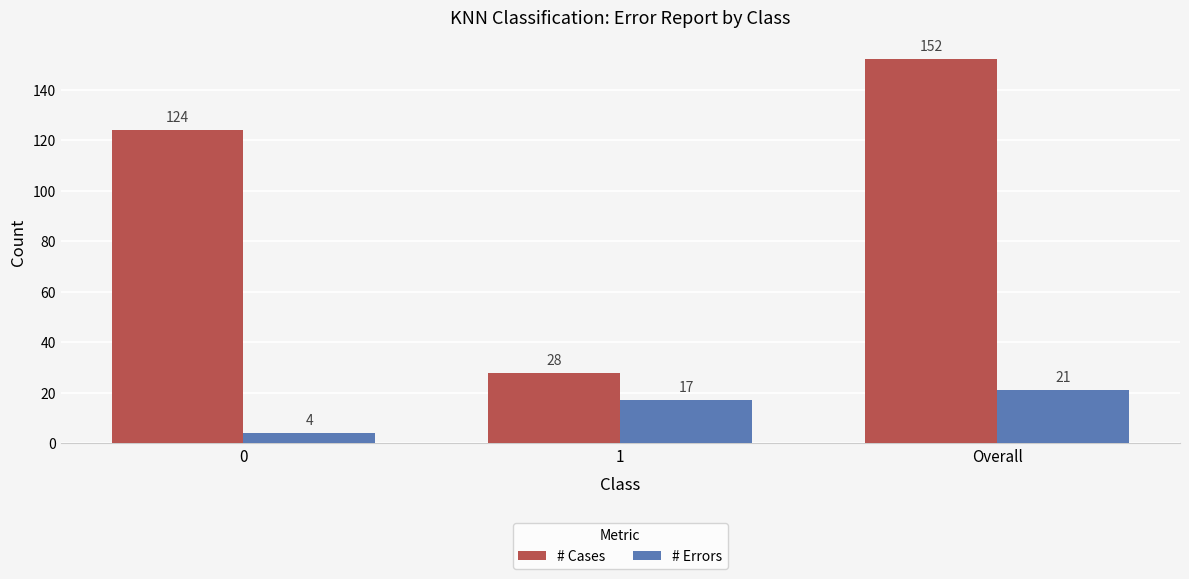

Is it true that # Cases equals 48 at 1?

False